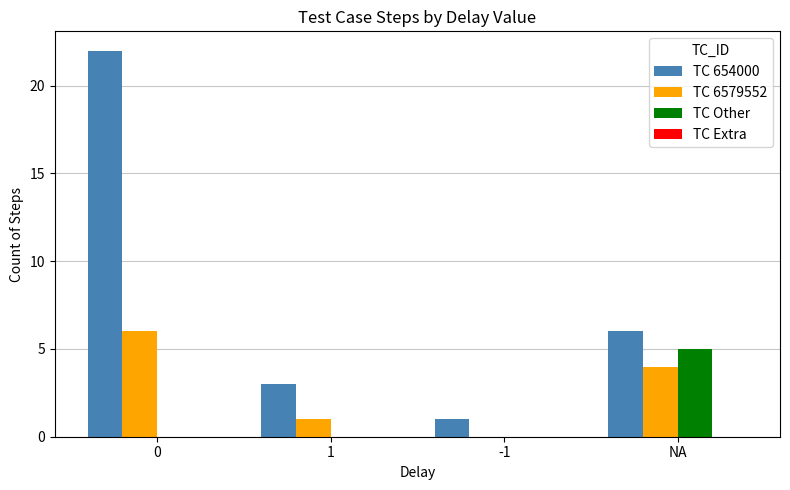

Which series changed the most between 1 and -1?

TC 654000